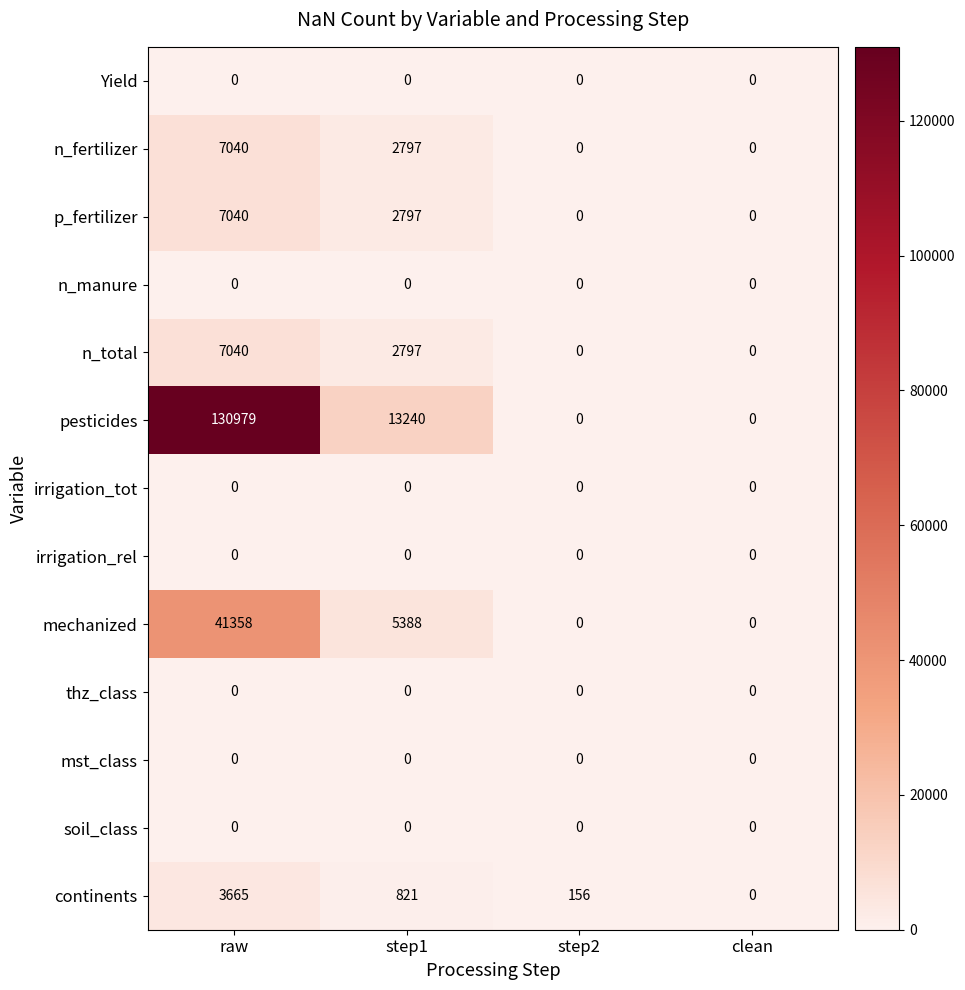

At how many categories does at least one series exceed 5662?

2